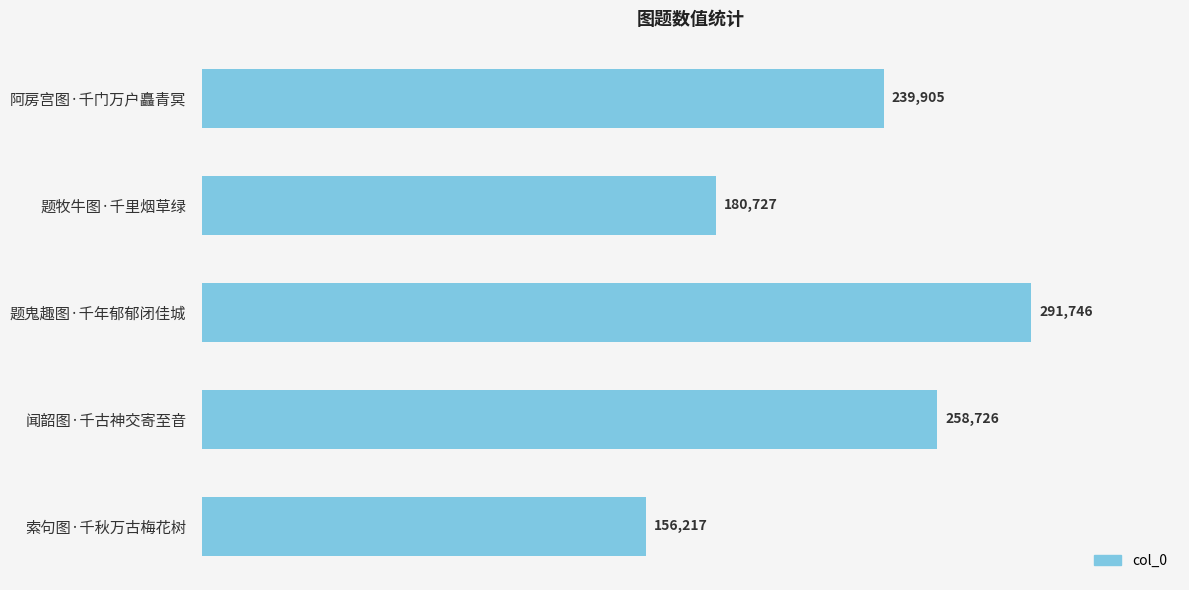

True or false: the data shows 82023 at 闻韶图·千古神交寄至音.

False